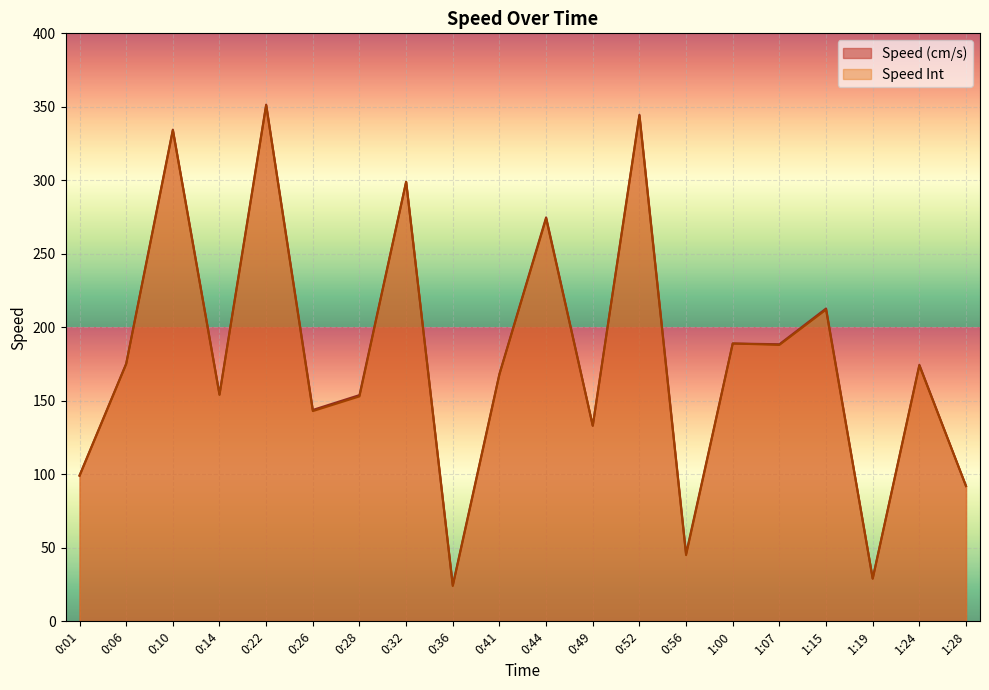

The Speed (cm/s) series shows 351.5 at 0:22. True or false?

True